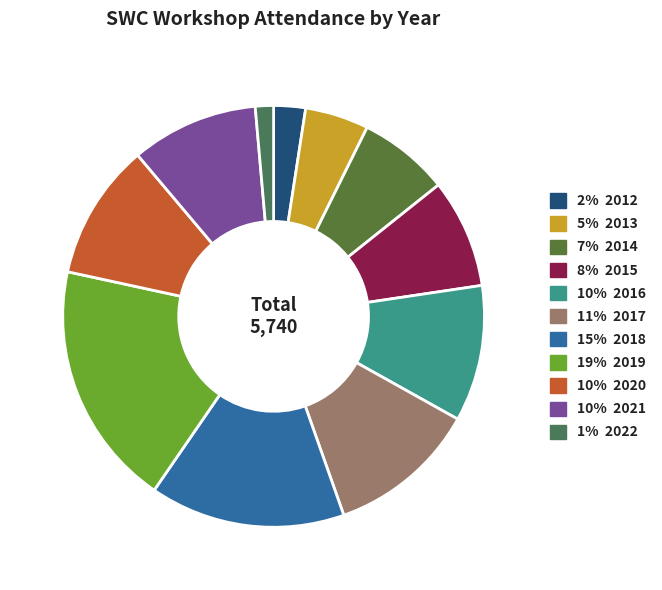

Which category has the biggest portion of the pie?

2019